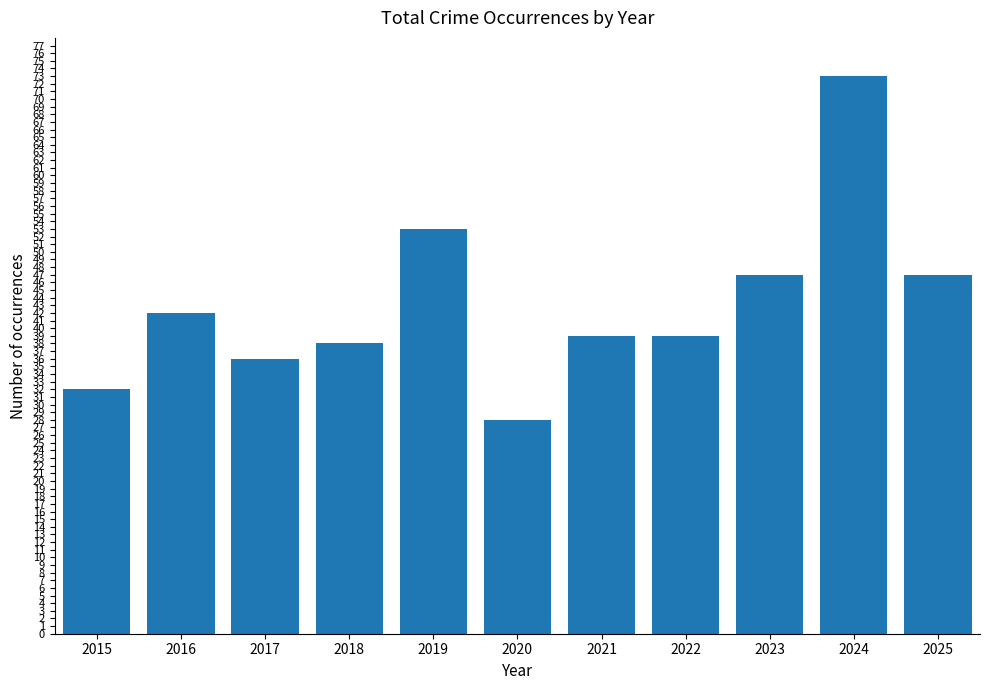

What is the change in value from 2016 to 2018?

-4